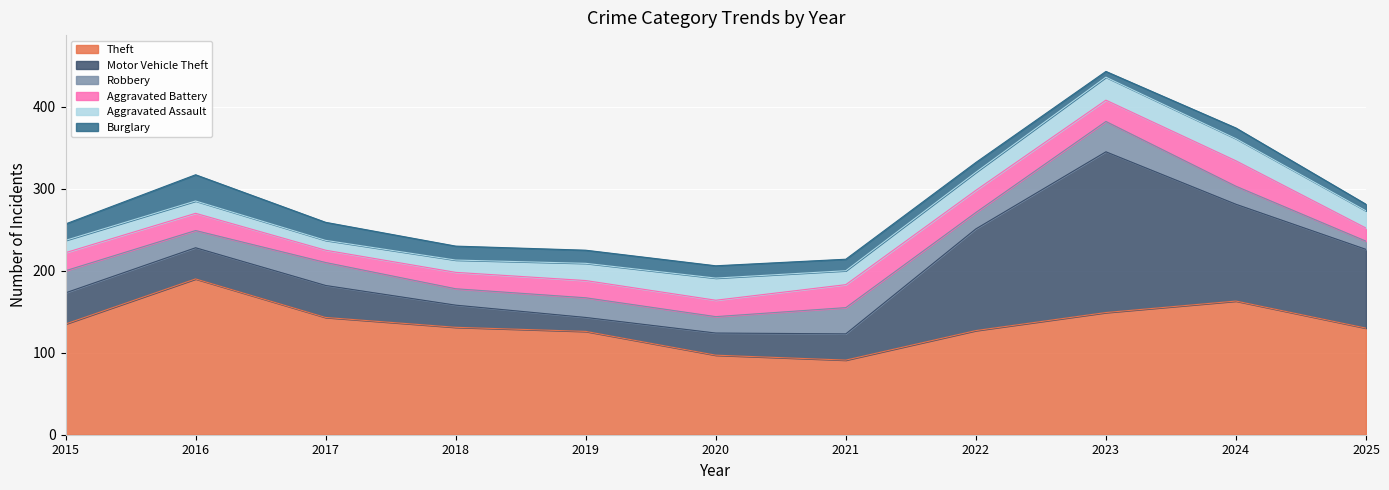

What is the average value of the Robbery series?

24